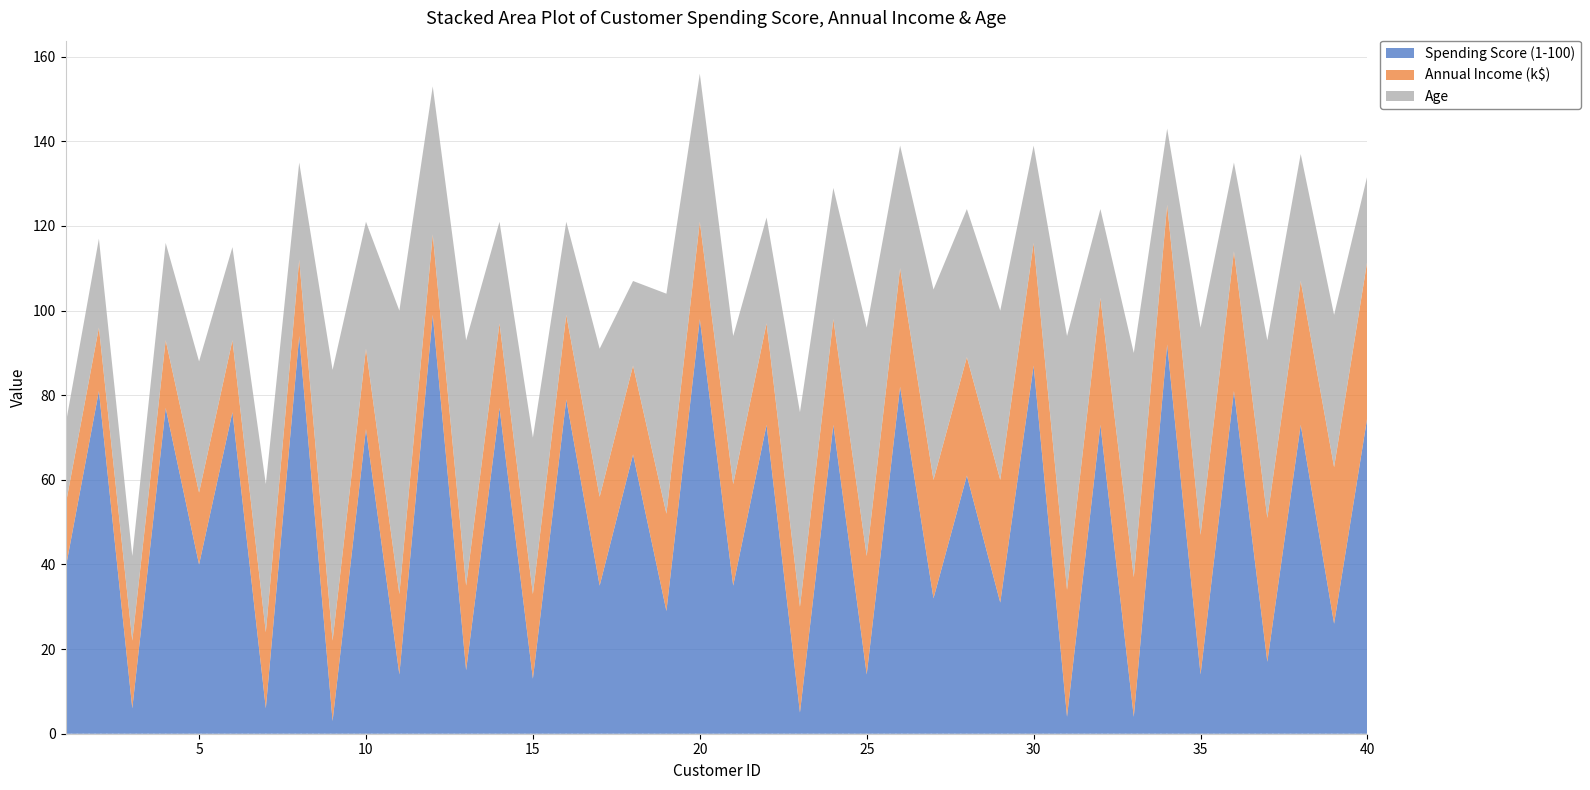

Reading right to left, what are all the values shown in this chart?

Spending Score (1-100): 40=75	39=26	38=73	37=17	36=81	35=14	34=92	33=4	32=73	31=4	30=87	29=31	28=61	27=32	26=82	25=14	24=73	23=5	22=73	21=35	20=98	19=29	18=66	17=35	16=79	15=13	14=77	13=15	12=99	11=14	10=72	9=3	8=94	7=6	6=76	5=40	4=77	3=6	2=81	1=39
Annual Income (k$): 40=37	39=37	38=34	37=34	36=33	35=33	34=33	33=33	32=30	31=30	30=29	29=29	28=28	27=28	26=28	25=28	24=25	23=25	22=24	21=24	20=23	19=23	18=21	17=21	16=20	15=20	14=20	13=20	12=19	11=19	10=19	9=19	8=18	7=18	6=17	5=17	4=16	3=16	2=15	1=15
Age: 40=20	39=36	38=30	37=42	36=21	35=49	34=18	33=53	32=21	31=60	30=23	29=40	28=35	27=45	26=29	25=54	24=31	23=46	22=25	21=35	20=35	19=52	18=20	17=35	16=22	15=37	14=24	13=58	12=35	11=67	10=30	9=64	8=23	7=35	6=22	5=31	4=23	3=20	2=21	1=19